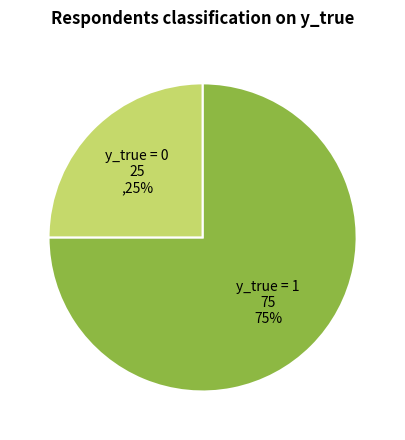

Is there a majority slice in this chart?

Yes